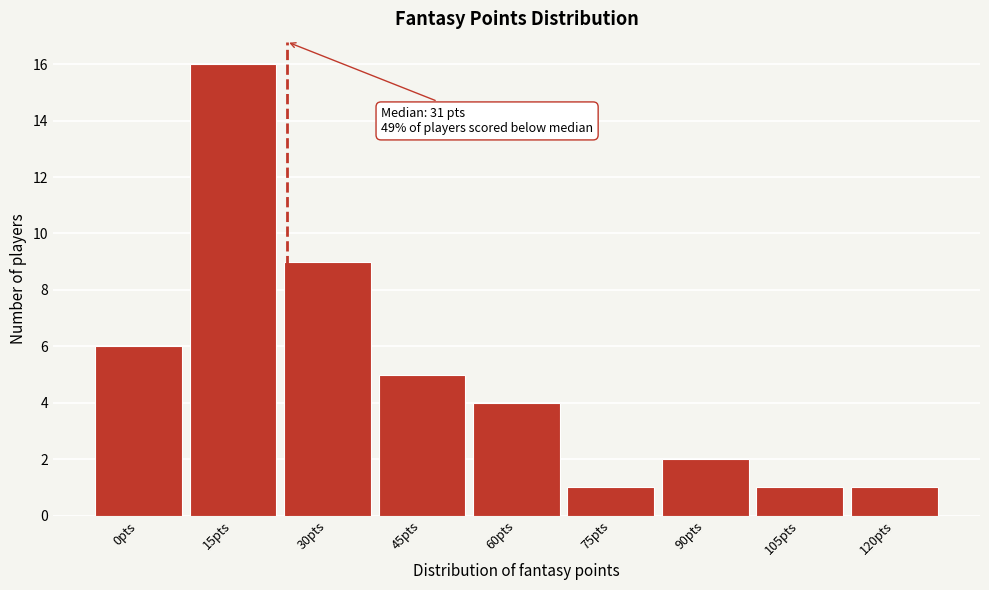

Reading left to right, extract all data points from this chart.

0pts=6	15pts=16	30pts=9	45pts=5	60pts=4	75pts=1	90pts=2	105pts=1	120pts=1